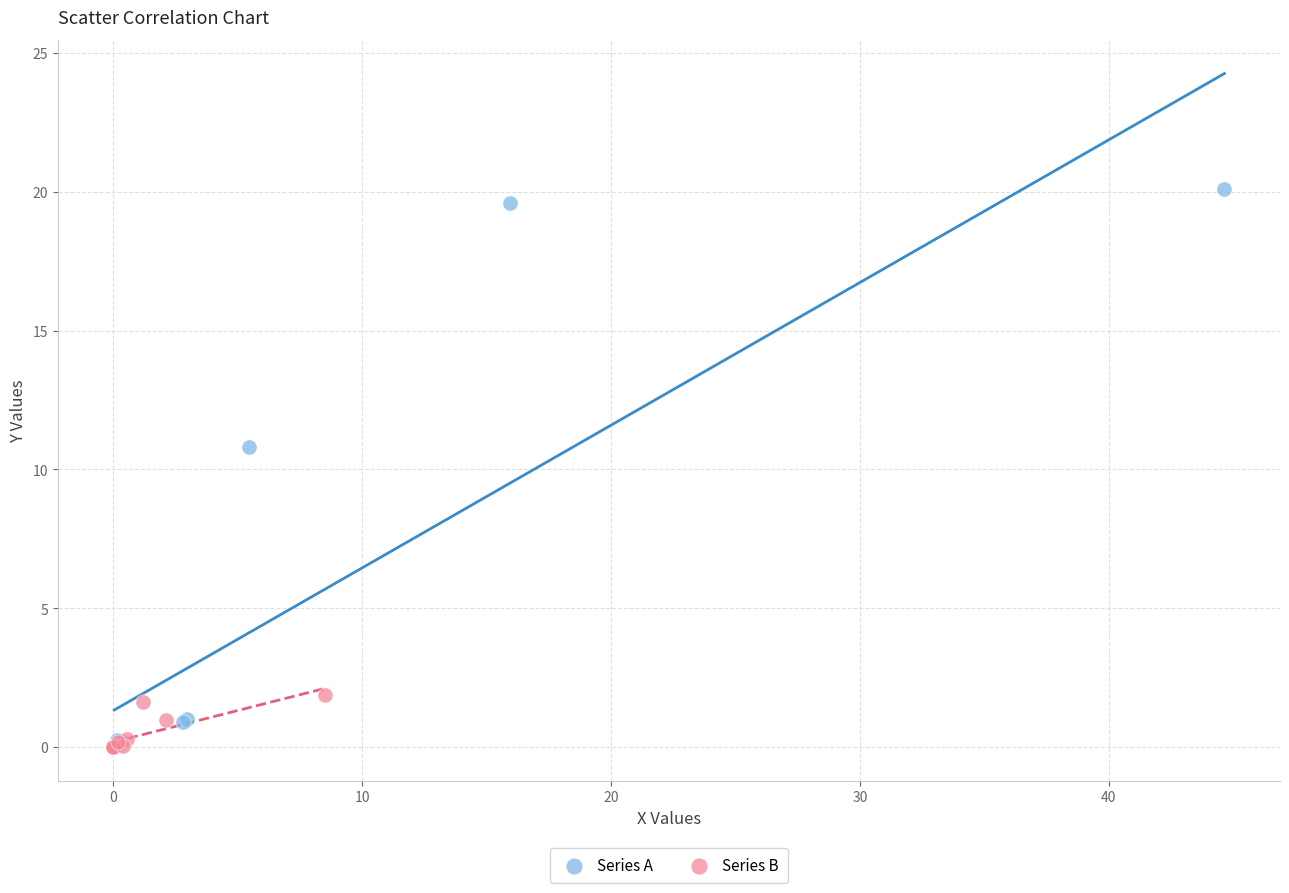

Which series contains the highest Y value?

Series A